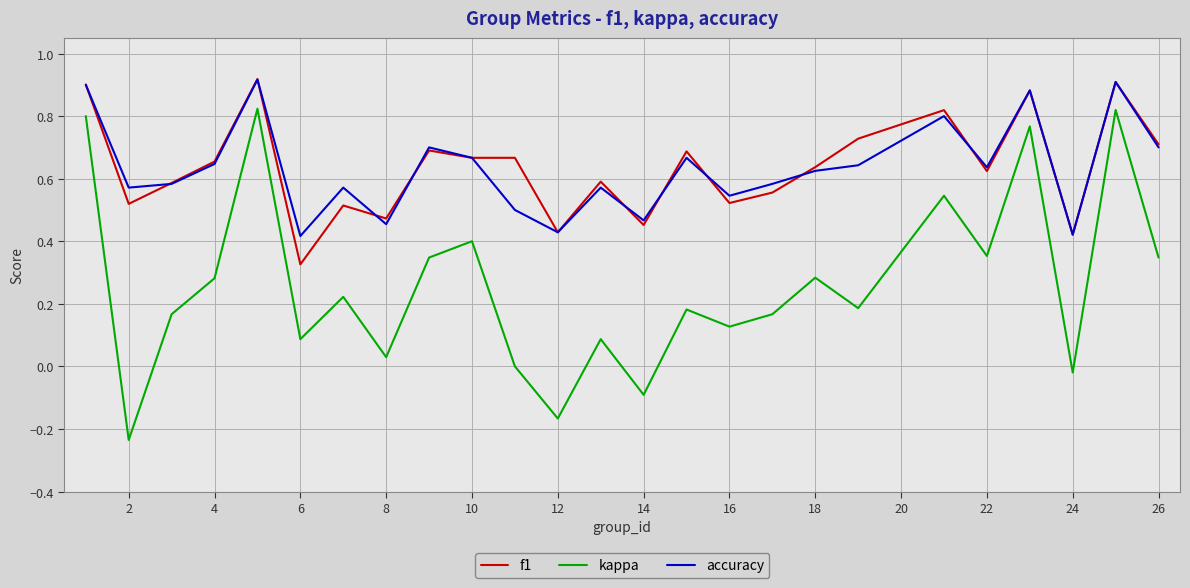

True or false: kappa and f1 intersect in this chart.

False